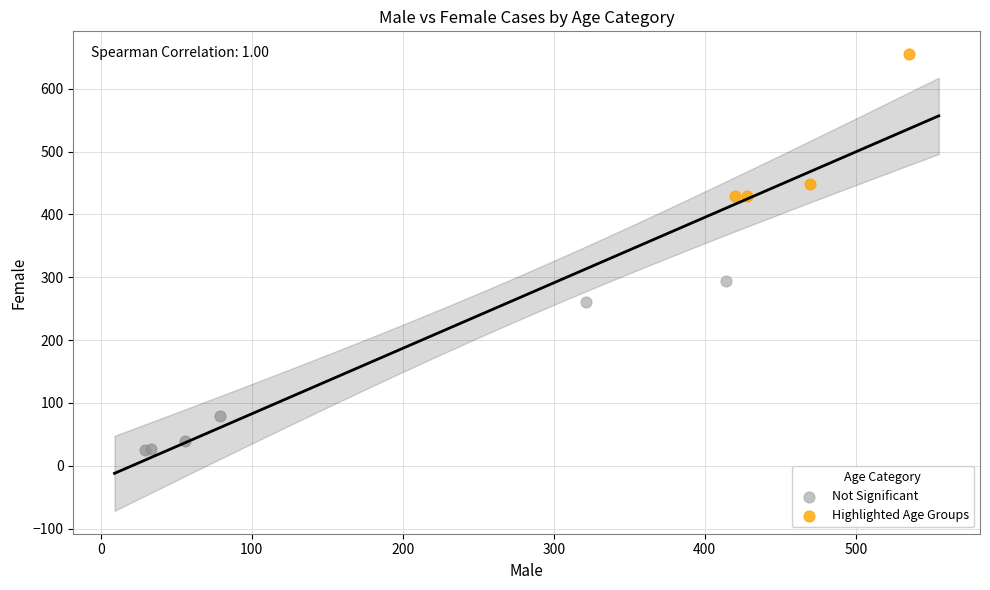

What are all the series names shown in the legend?

Not Significant, Highlighted Age Groups